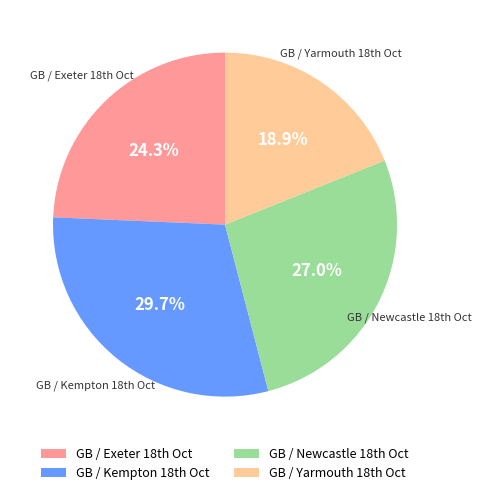

Which category has the biggest portion of the pie?

GB / Kempton 18th Oct